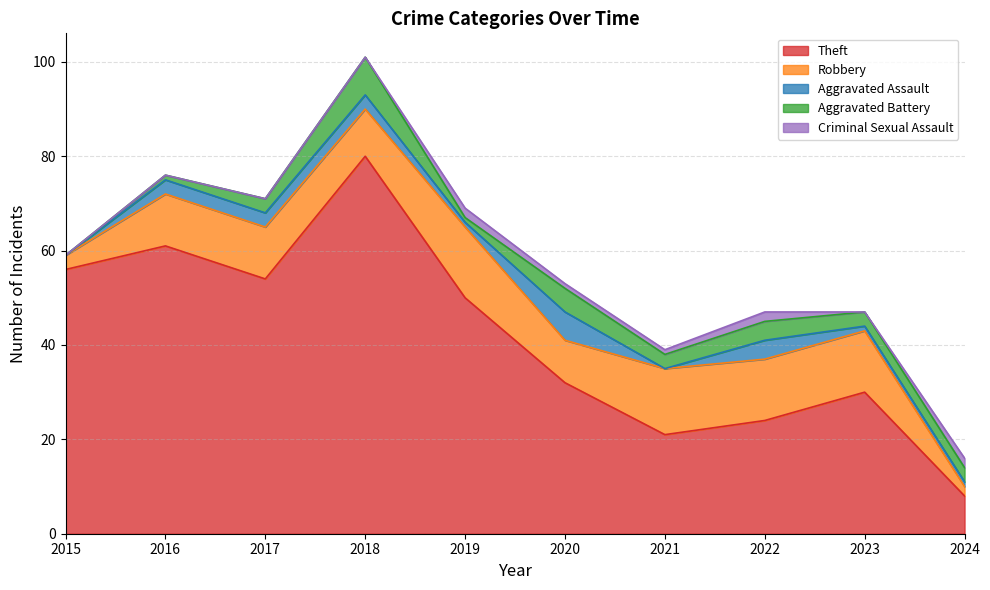

Where is Criminal Sexual Assault nearest to the value 1?

2020